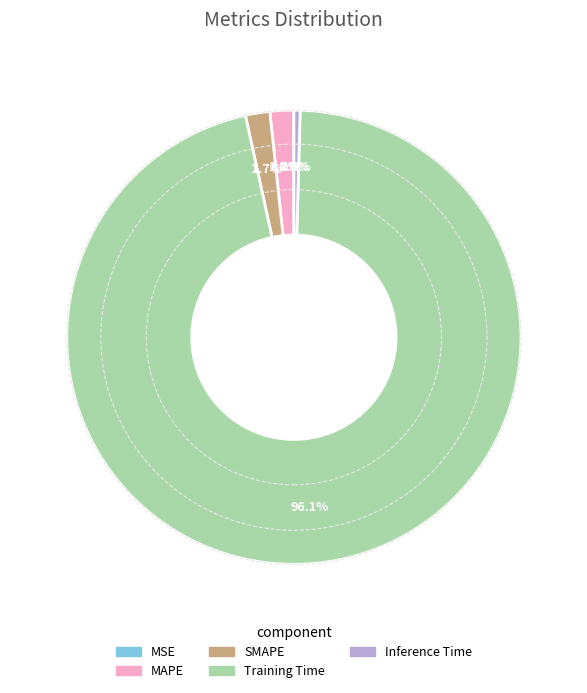

Which category accounts for the majority?

Training Time